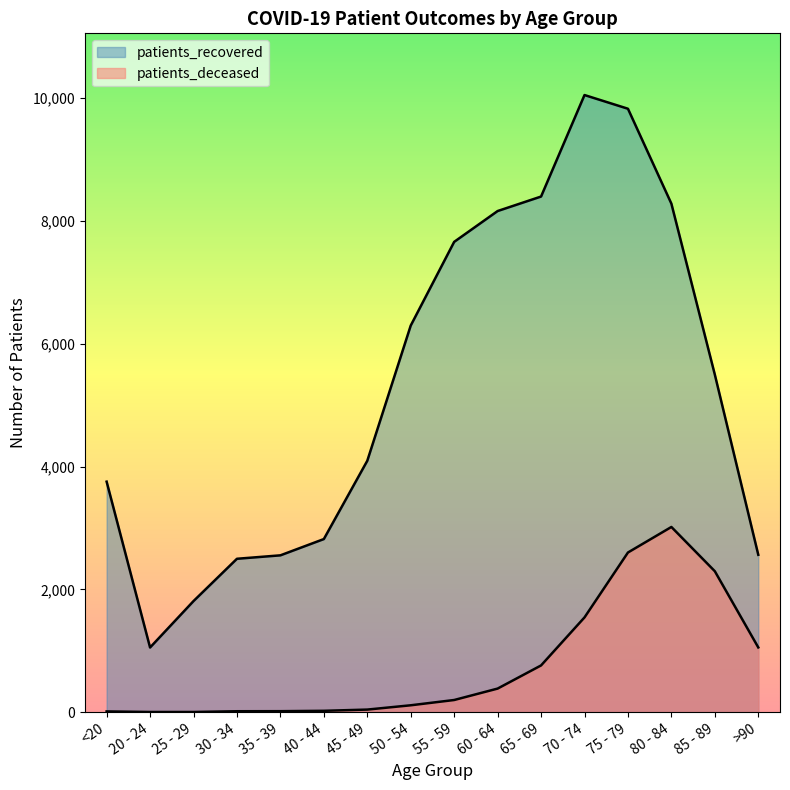

True or false: patients_recovered and patients_deceased cross at least once.

False